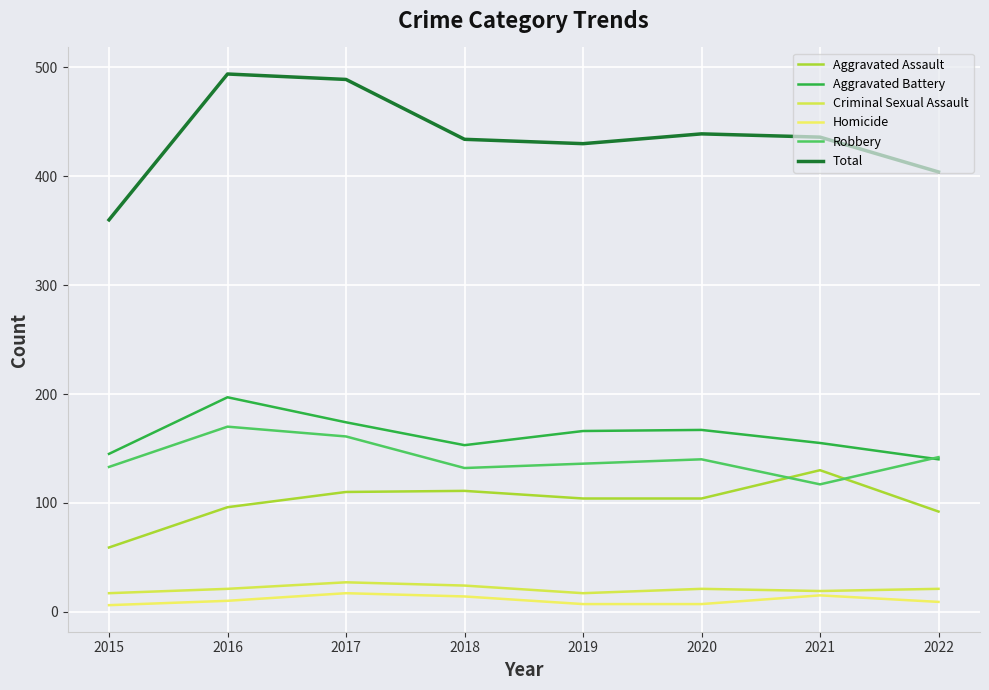

Is the value of Aggravated Assault at 2020 greater than the value of Homicide at 2019?

Yes